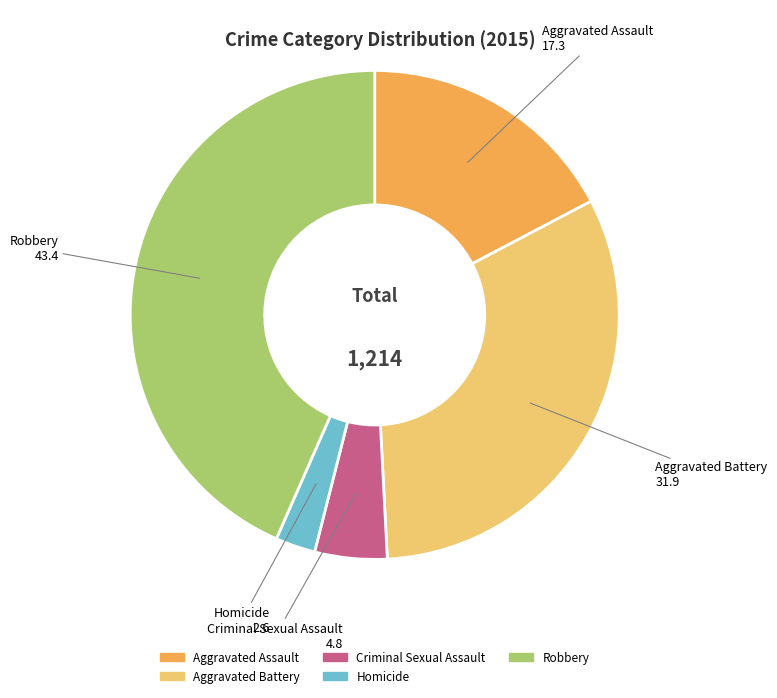

How many slices are in this pie chart?

5